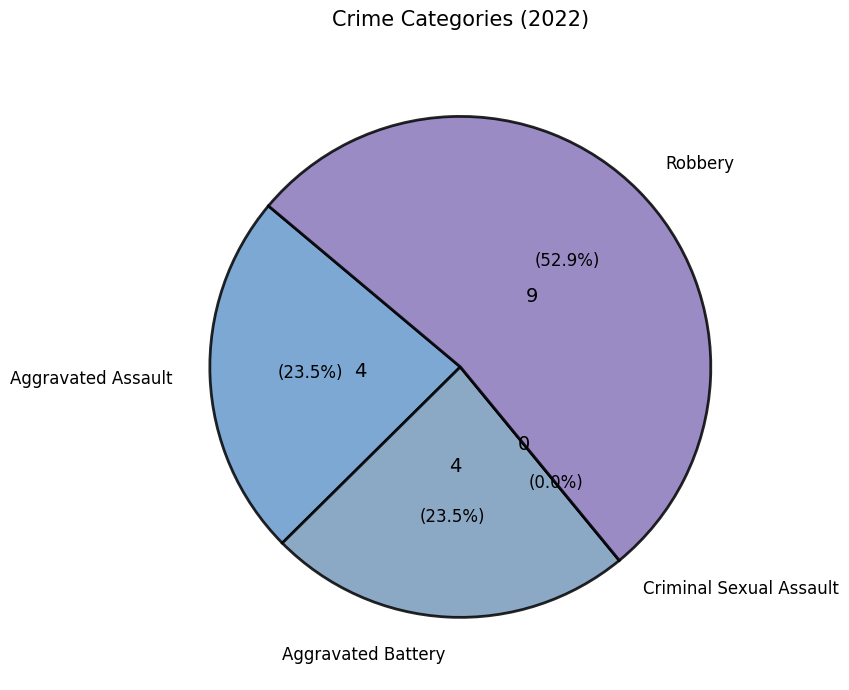

Which slice represents more than half of the pie?

Robbery